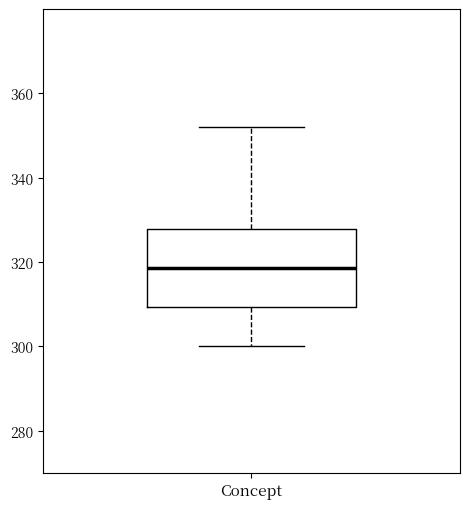

Read this box plot against the y-axis: the position of the median line, the range covered by the box, and the ends of both whiskers. The values are not printed on the chart, so give them approximately, as read against the axis.

median 318, box 310 to 328, whiskers 300 to 352